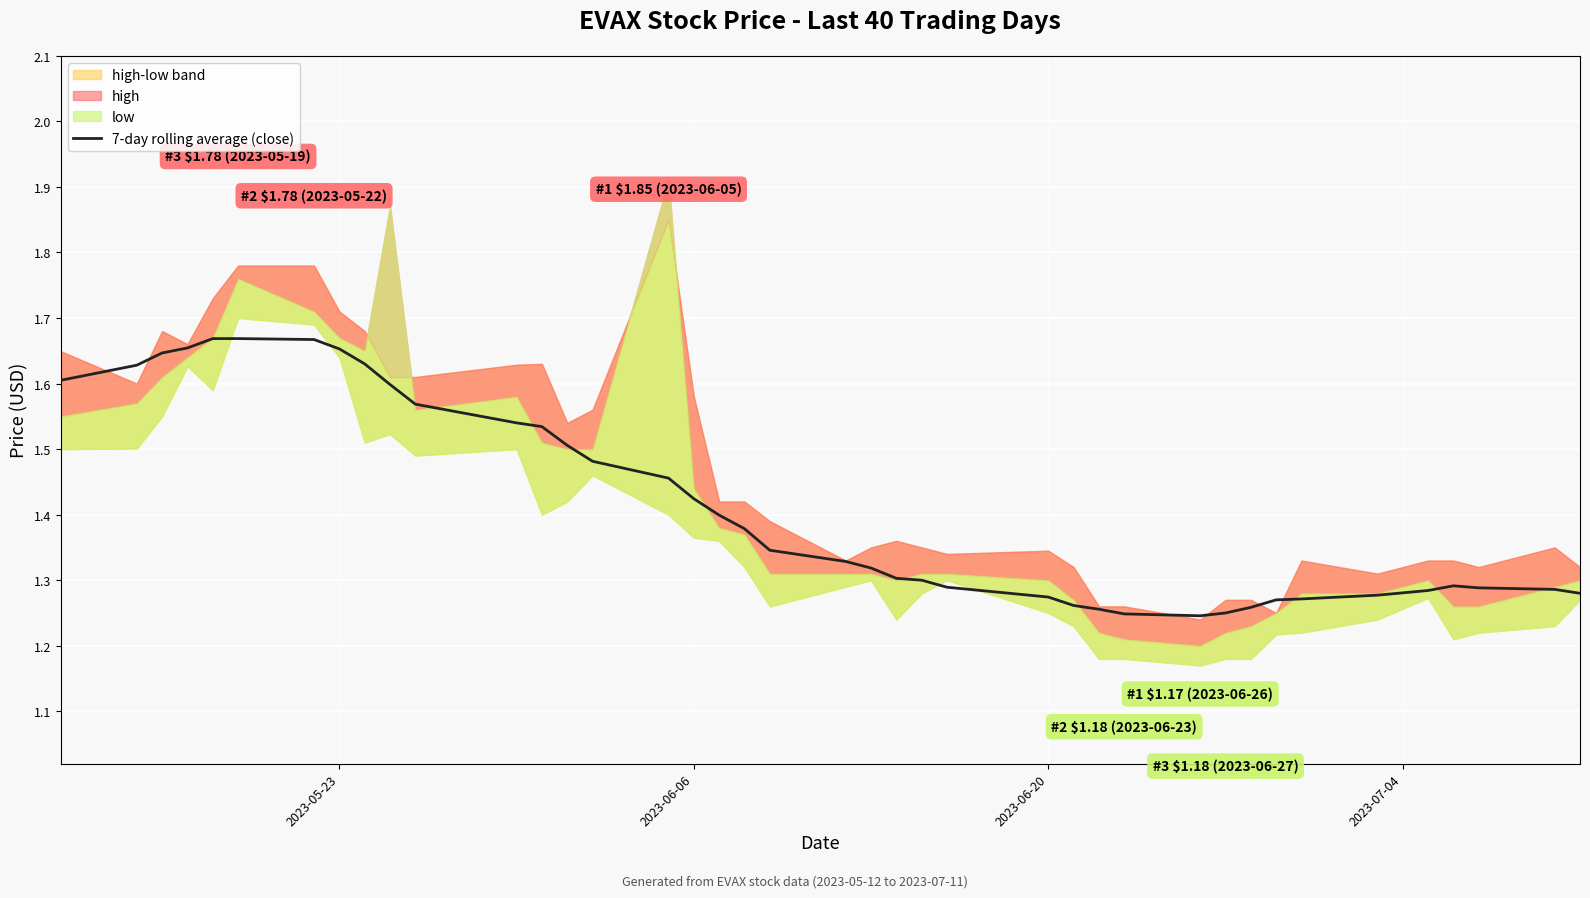

How many interior local valleys (lower than both neighbors) does the data have?

1